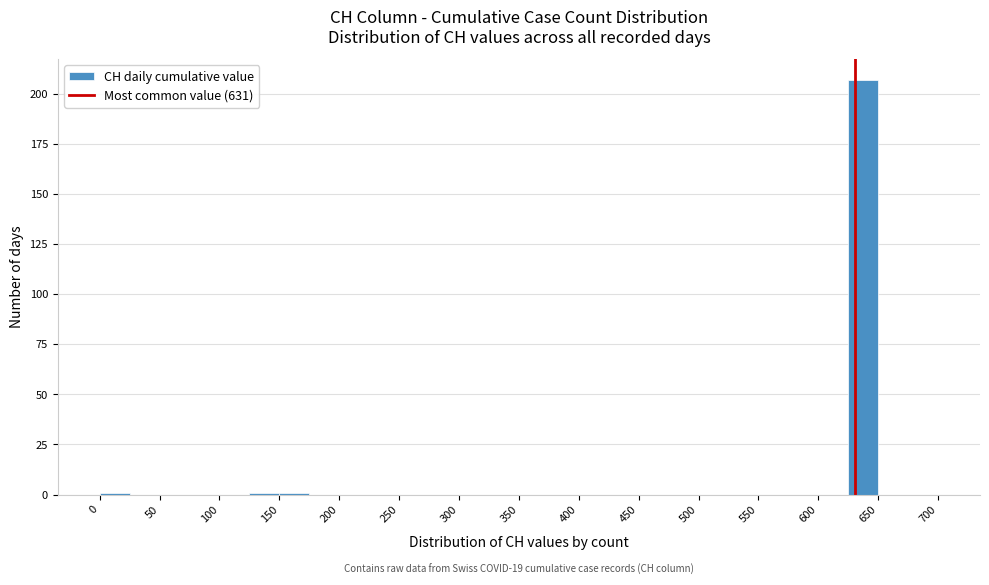

Over which range of the x-axis is the bar tallest?

625 to 650